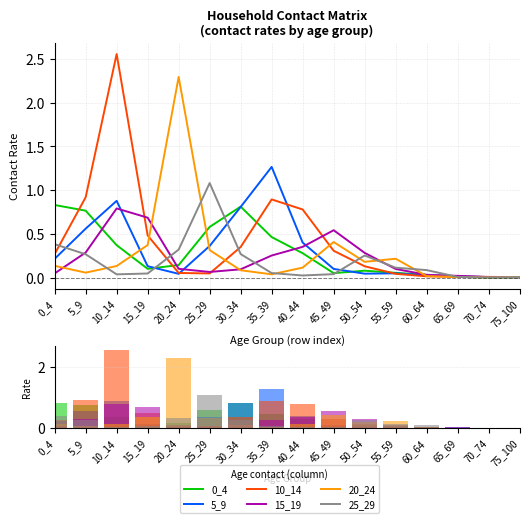

Which category has the lowest value in the 20_24 series?

70_74